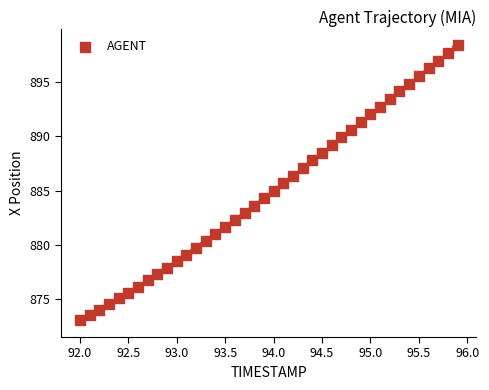

What is the range of X values (max minus min)?

3.9